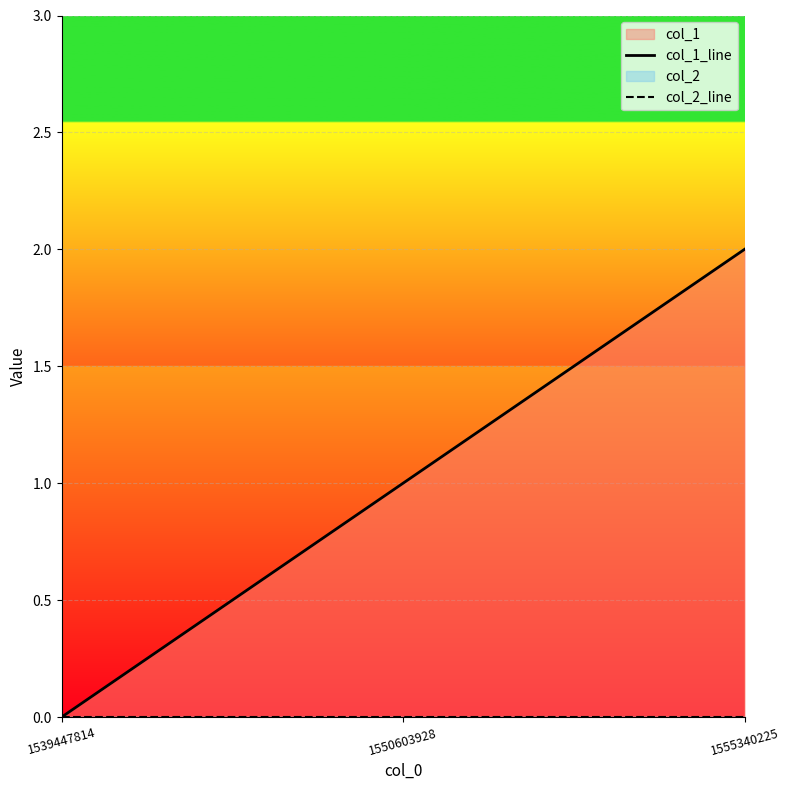

At which category does the chart reach its peak across all series?

1555340225